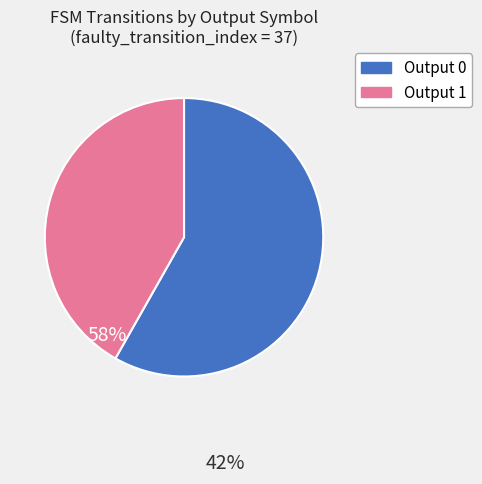

How many segments does this pie chart have?

2